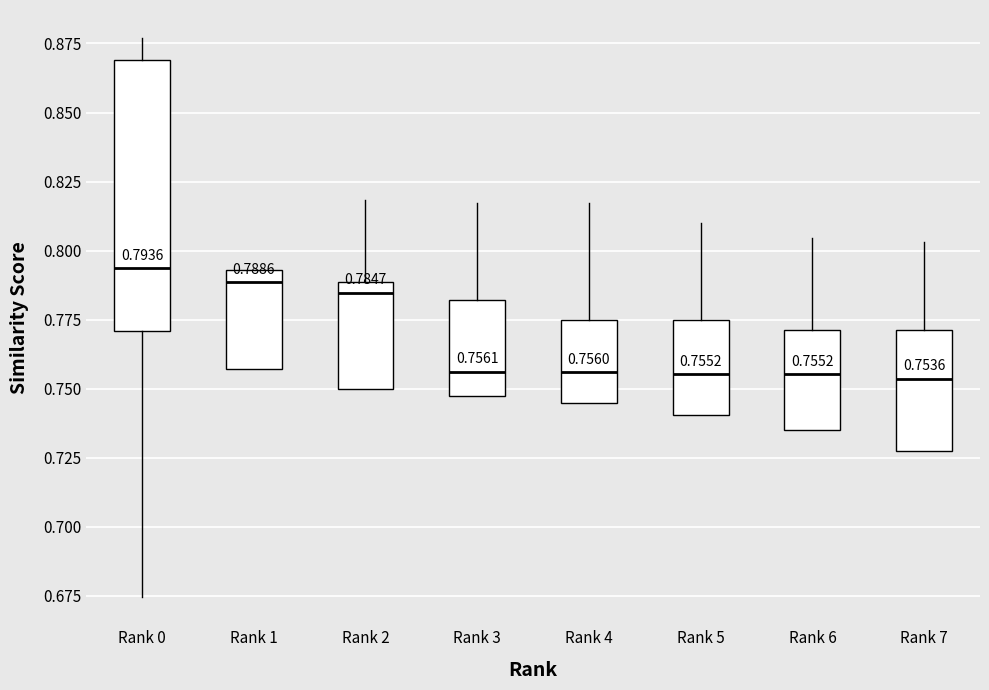

Comparing the boxes themselves (not the whiskers), which one is the tallest?

Rank 0